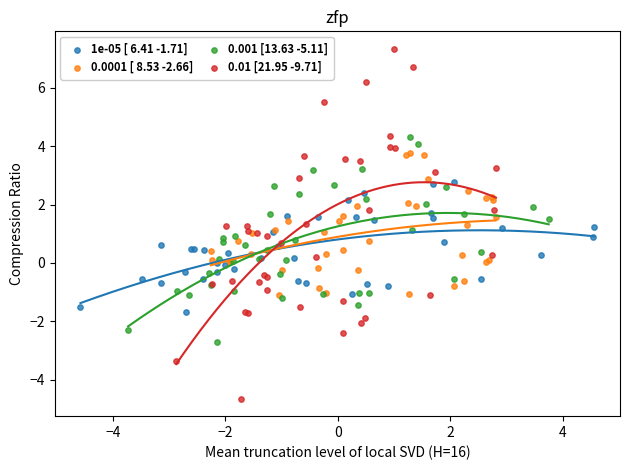

Which series reaches the minimum Y coordinate?

0.01 [21.95 -9.71]